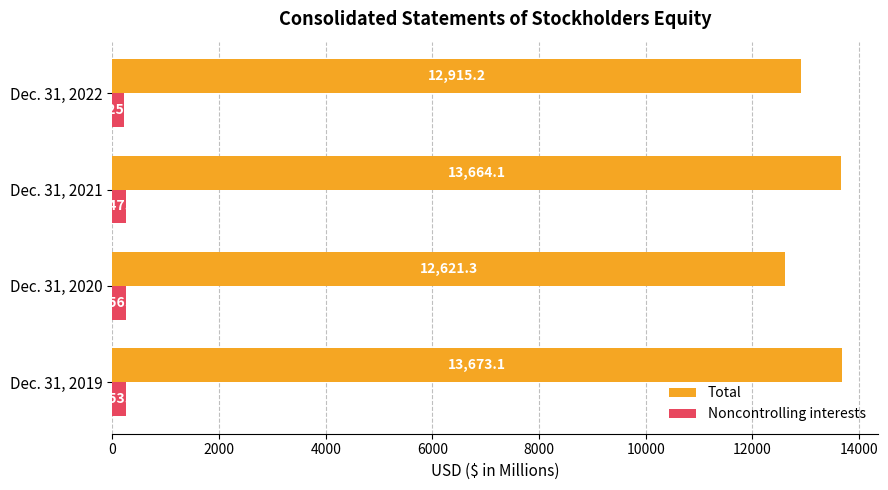

At which category does the chart reach its minimum across all series?

Dec. 31, 2022